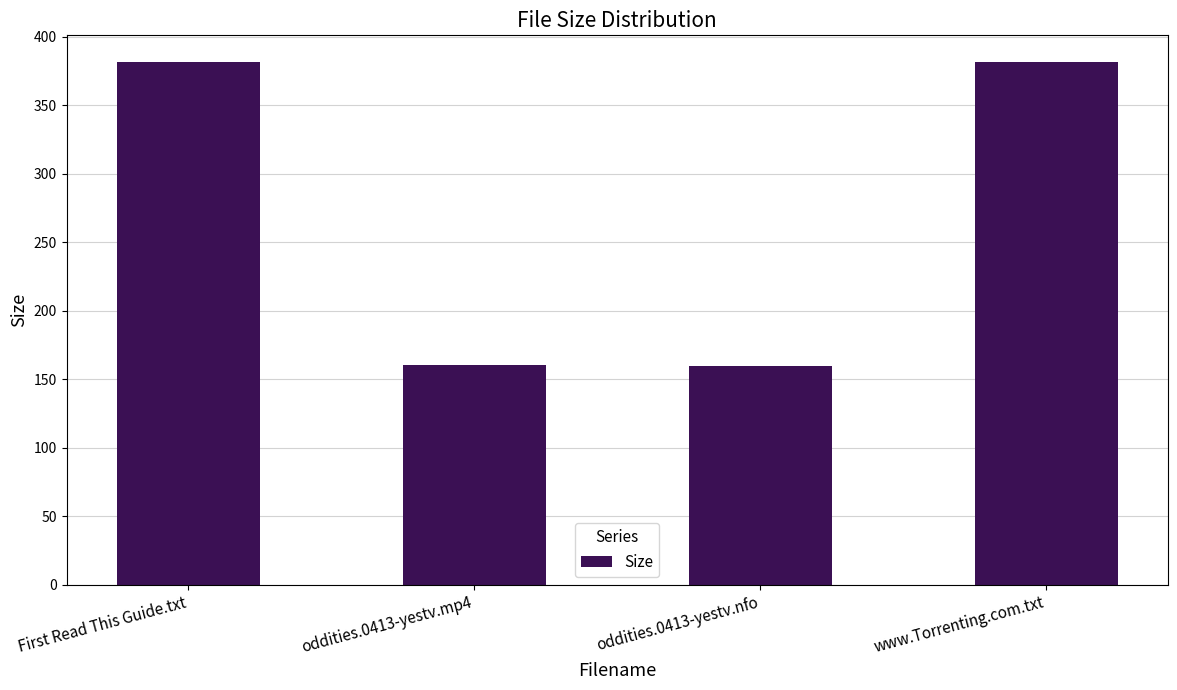

What is the average value?

271.2